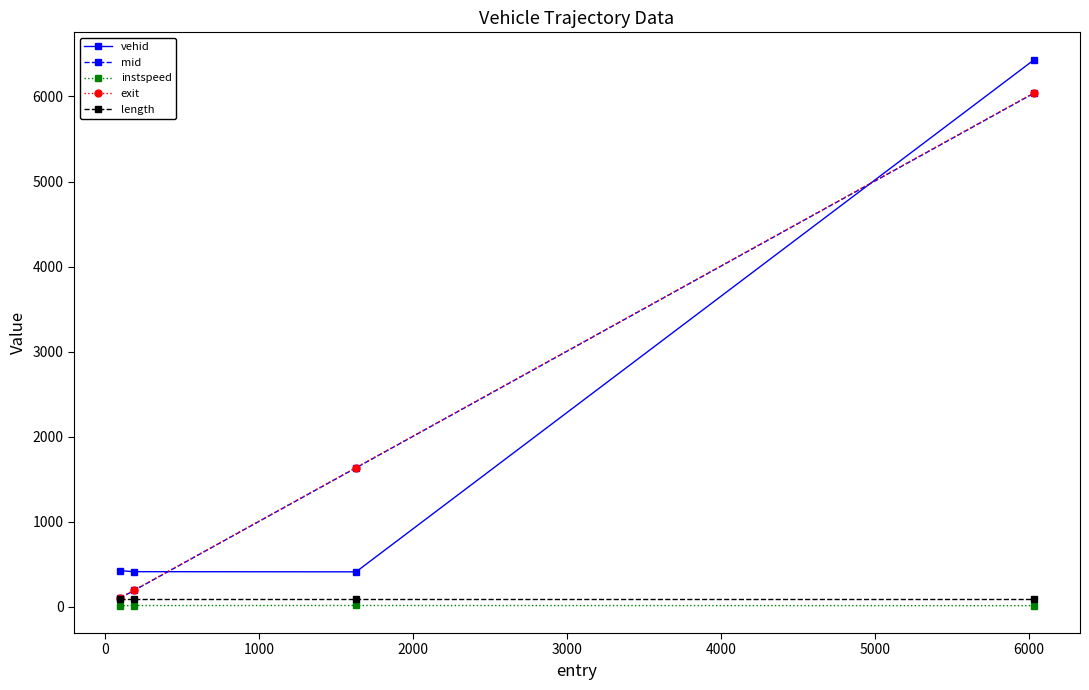

What is the value of the vehid point at the 1st from the left?

424.0